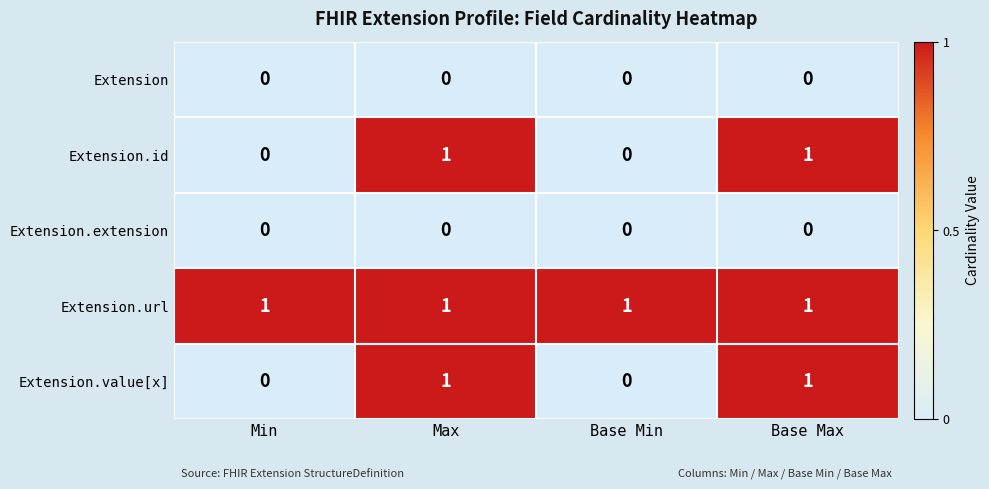

At how many categories does at least one series exceed 0?

4